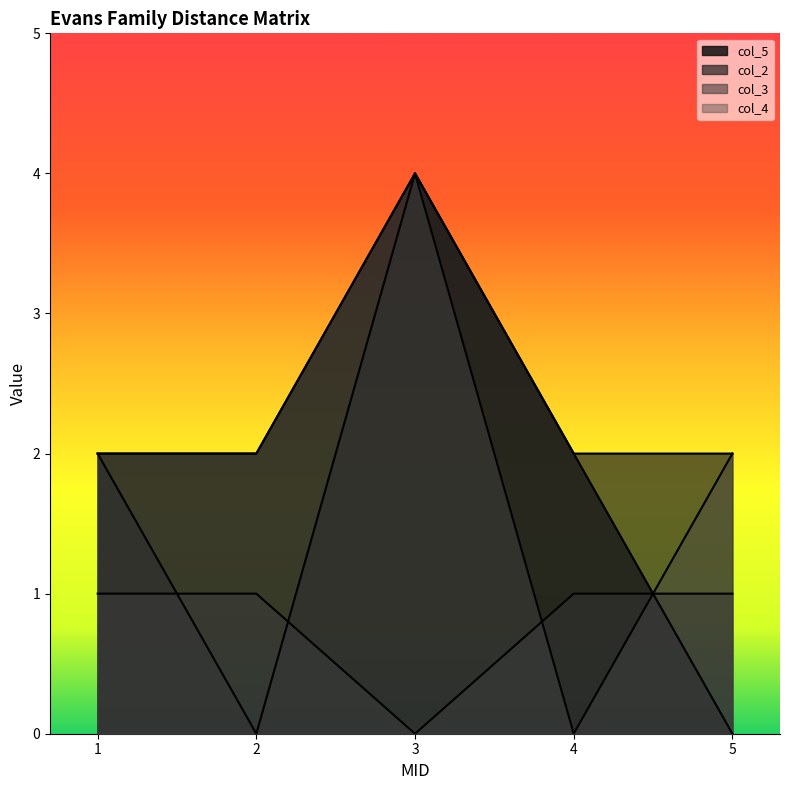

What is the total value across all series at 1?

7